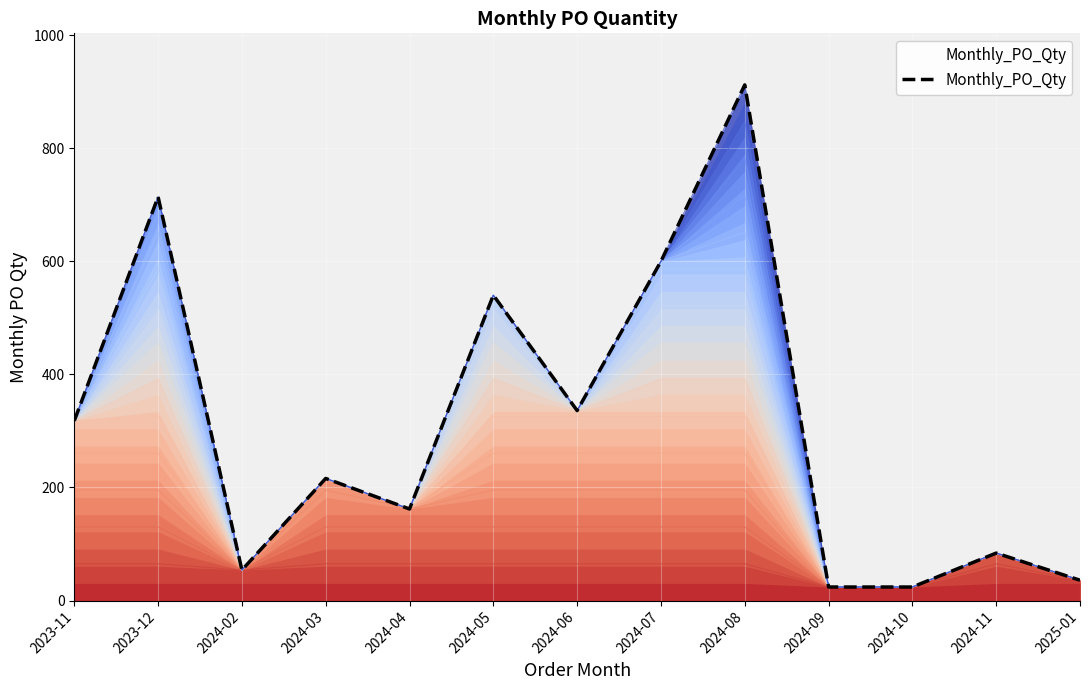

The chart shows a value of 193 at 2023-12. True or false?

False